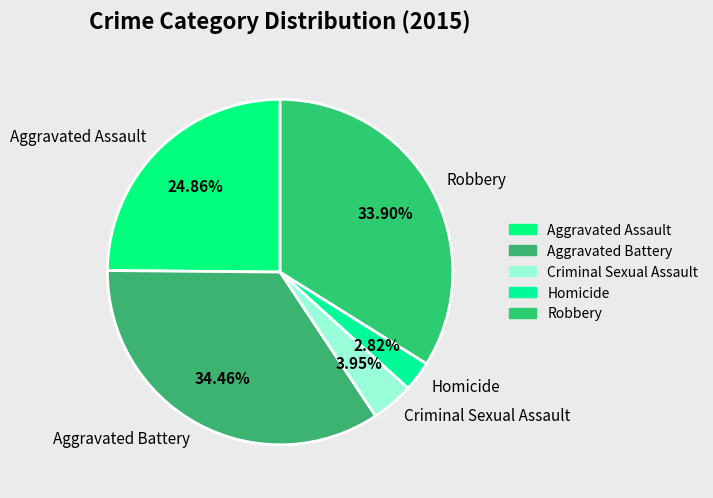

Which has a higher value, Robbery or Criminal Sexual Assault?

Robbery